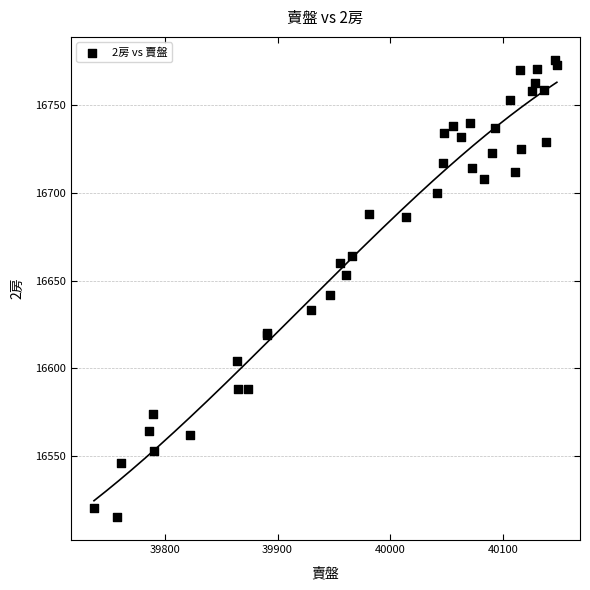

What Y value in the scatter plot is closest to 16645?

16642